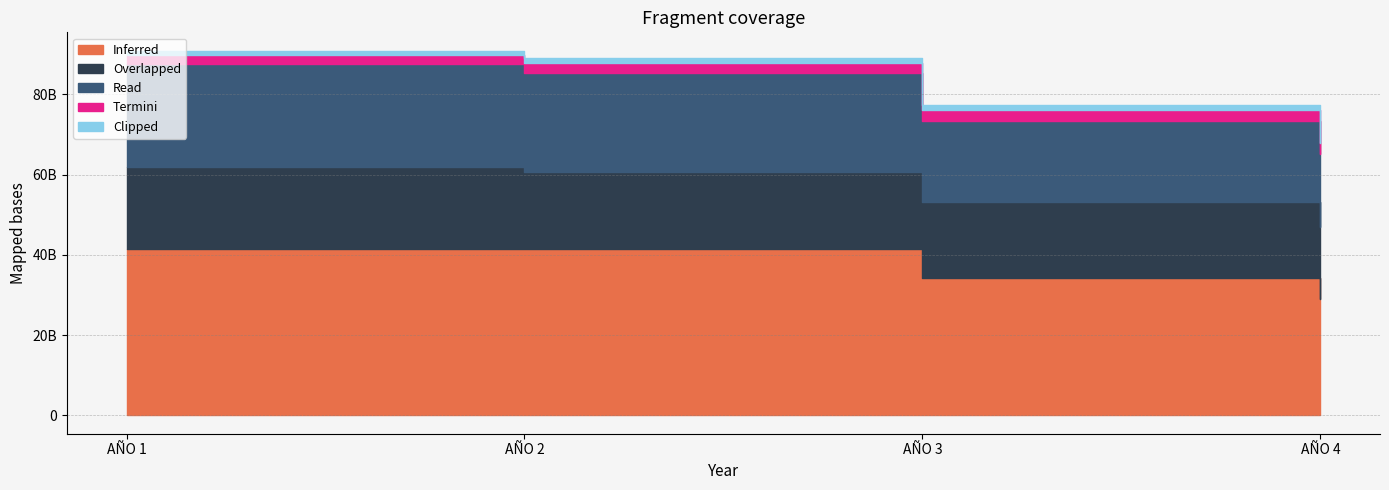

What is the minimum value shown in the chart?

1199000000